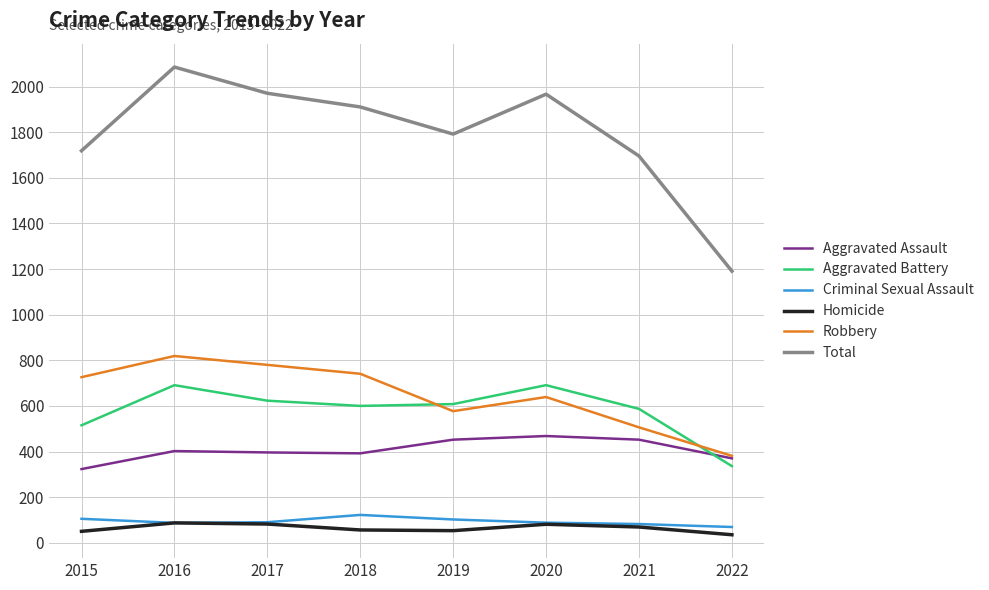

The value of Total at 2016 is 2086. True or false?

True